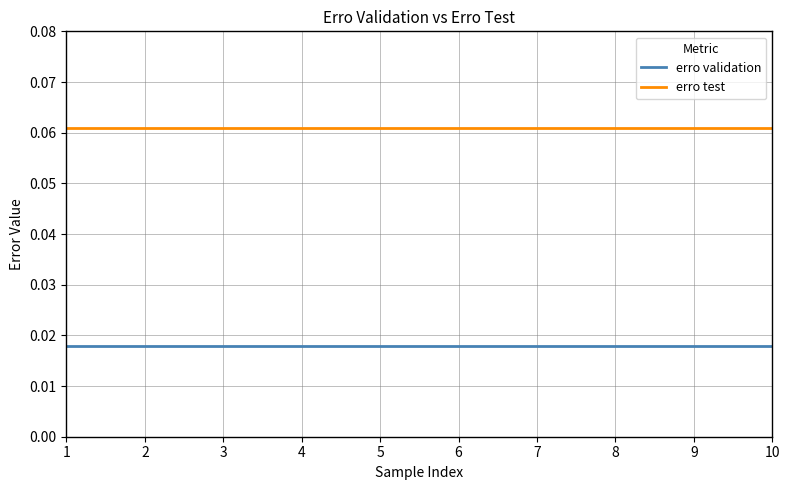

True or false: erro validation and erro test intersect in this chart.

False